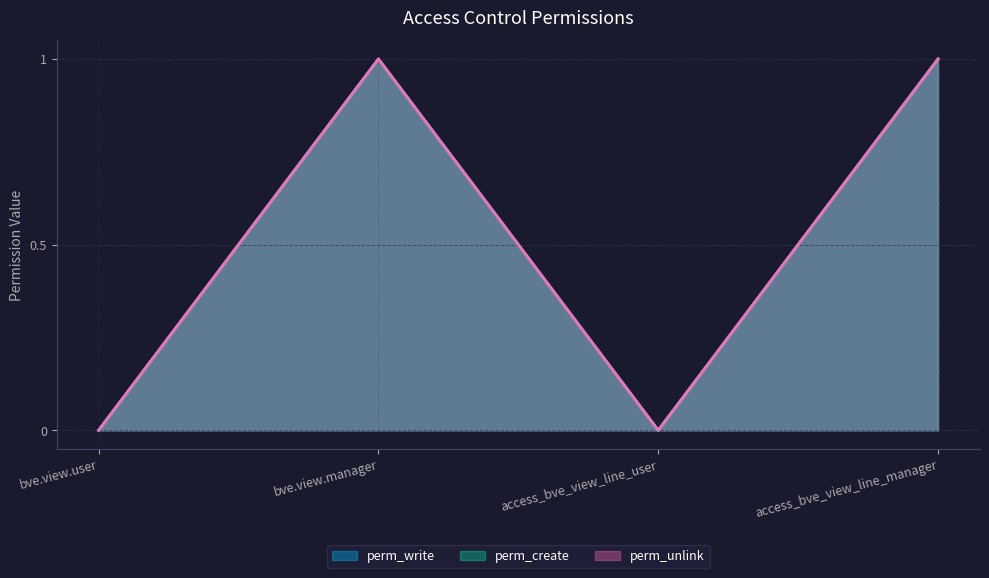

What is the difference between the maximum and minimum values in the perm_create series?

1